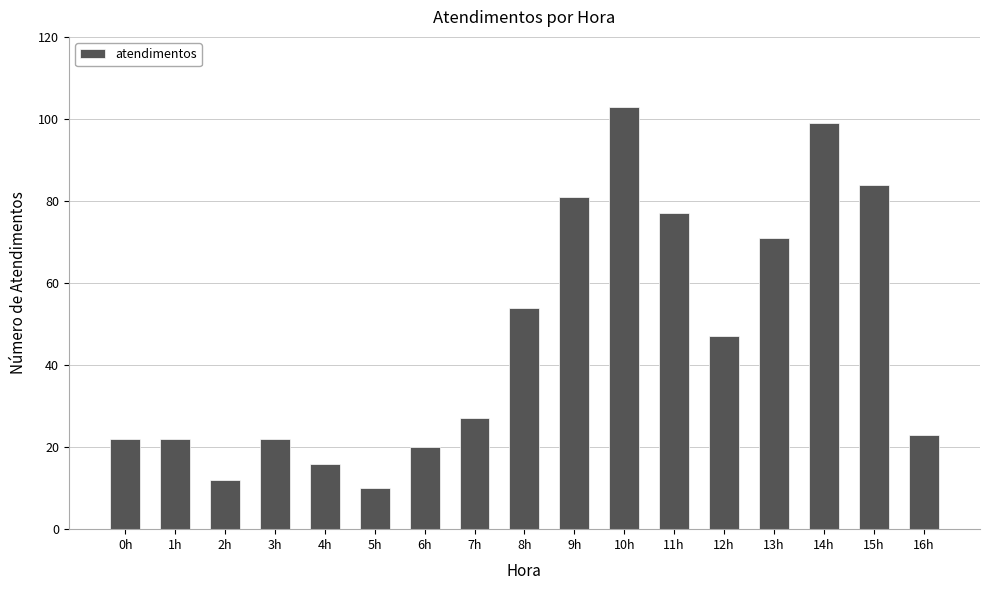

What is the smallest value displayed?

10